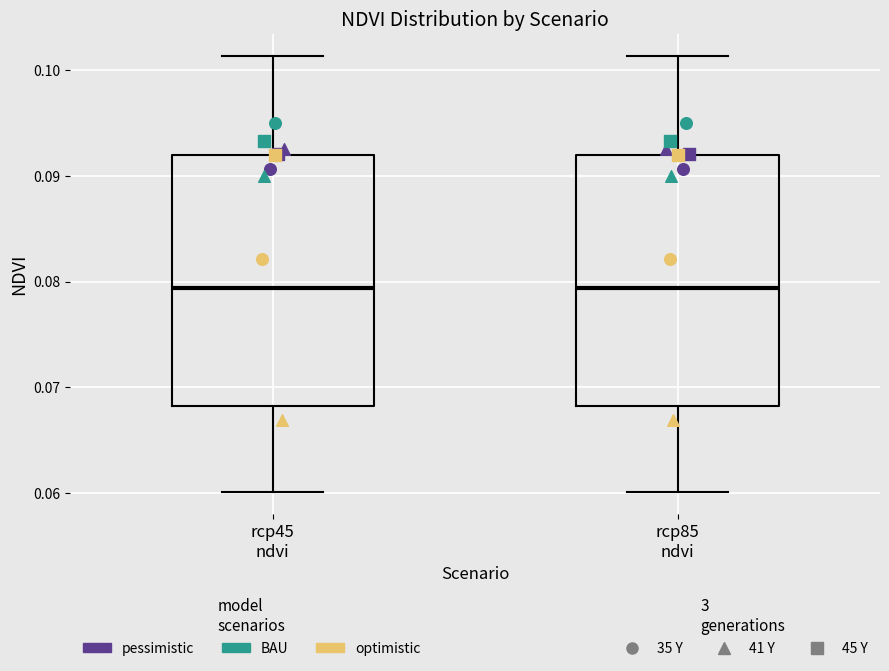

Reading left to right, transcribe this box plot: for each box, give where its median line is, the range the box spans, and where its two whiskers end, as read against the y-axis. The values are not printed on the chart, so give them approximately, as read against the axis.

rcp45 ndvi: median 0.079, box 0.068 to 0.092, whiskers 0.060 to 0.101
rcp85 ndvi: median 0.079, box 0.068 to 0.092, whiskers 0.060 to 0.101